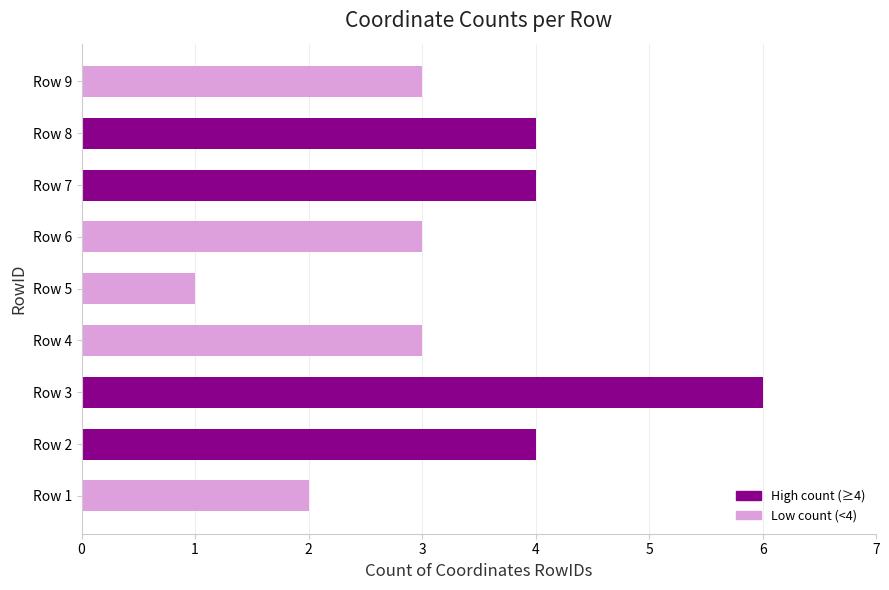

Reading bottom to top, what are all the values shown in this chart?

2	4	6	3	1	3	4	4	3